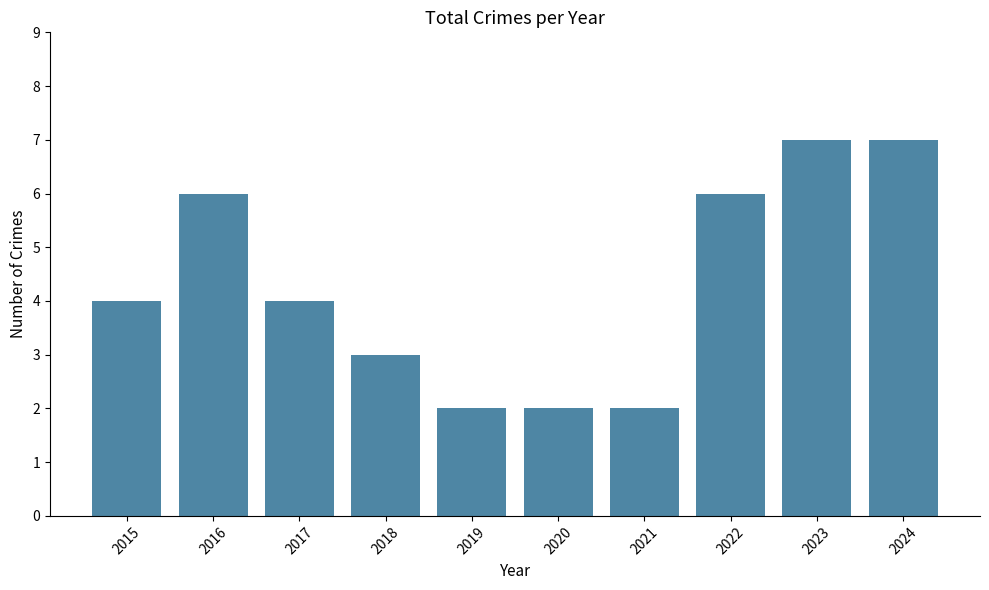

Is it true that the value at 2024 is 3?

False